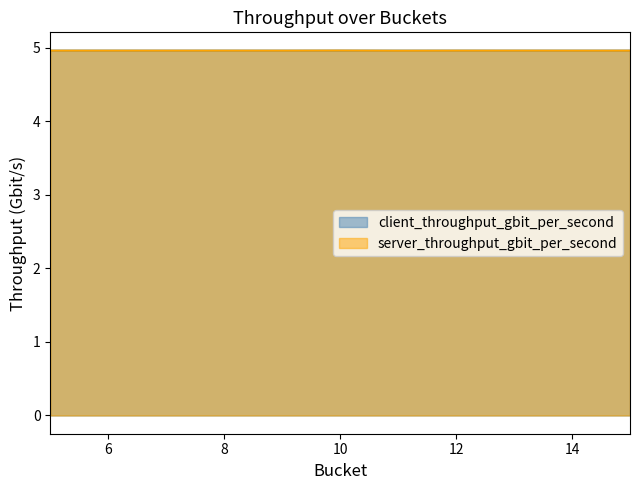

At which category does the chart reach its minimum across all series?

11